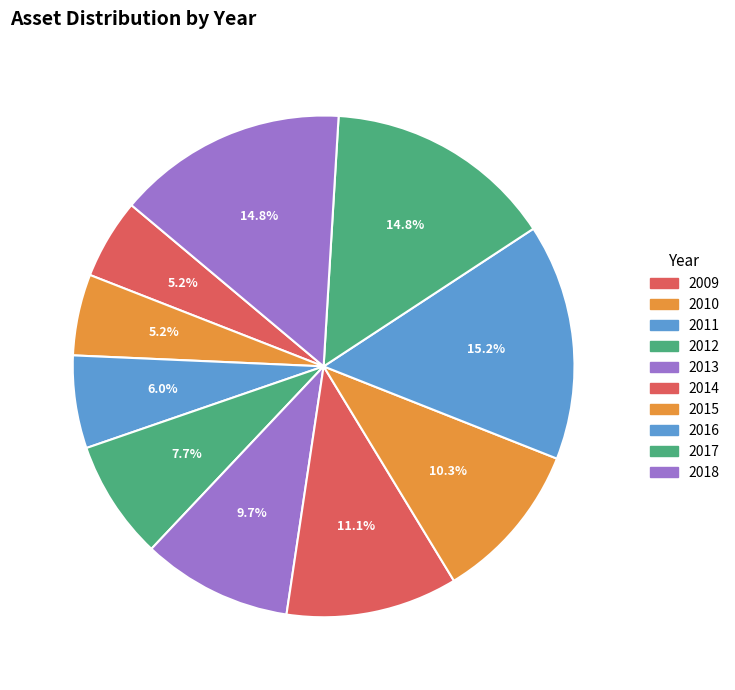

Between 2014 and 2012, which is larger?

2014